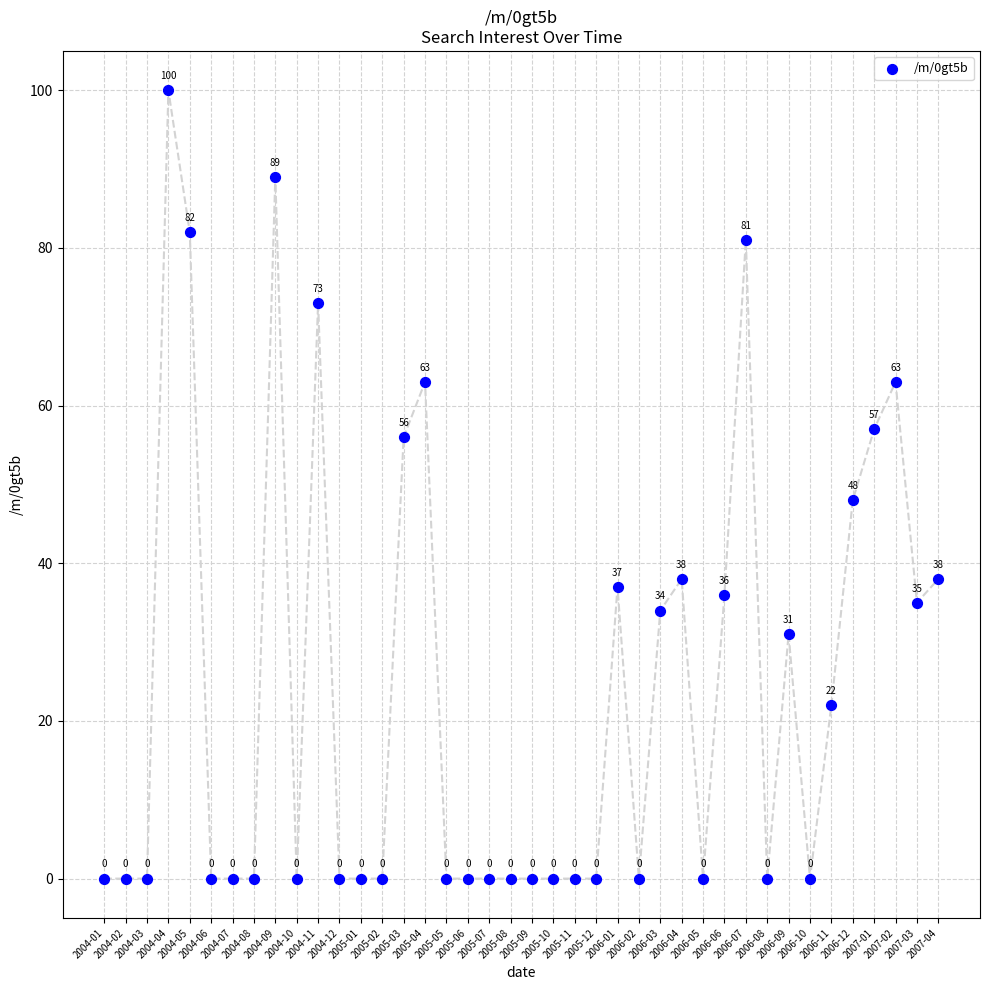

What is the range of Y values (max minus min)?

100